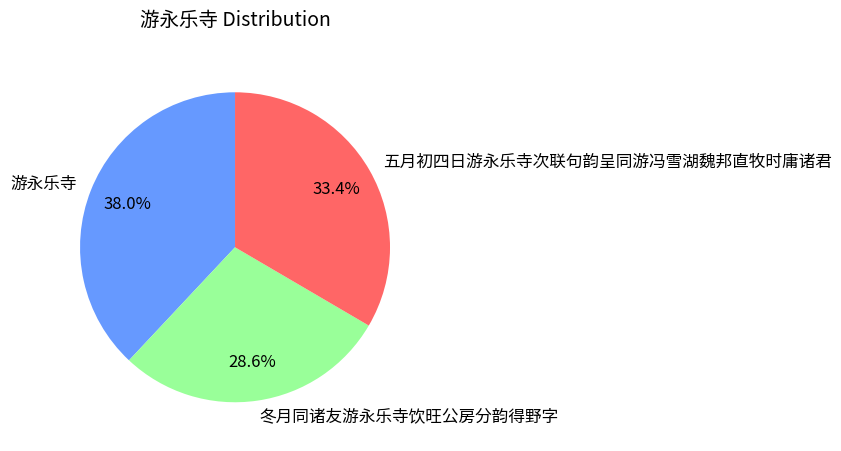

Is there a majority slice in this chart?

No